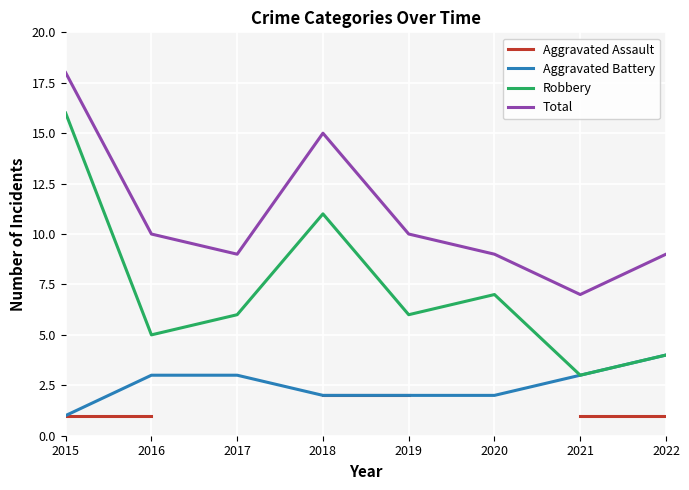

True or false: Total and Robbery intersect in this chart.

False